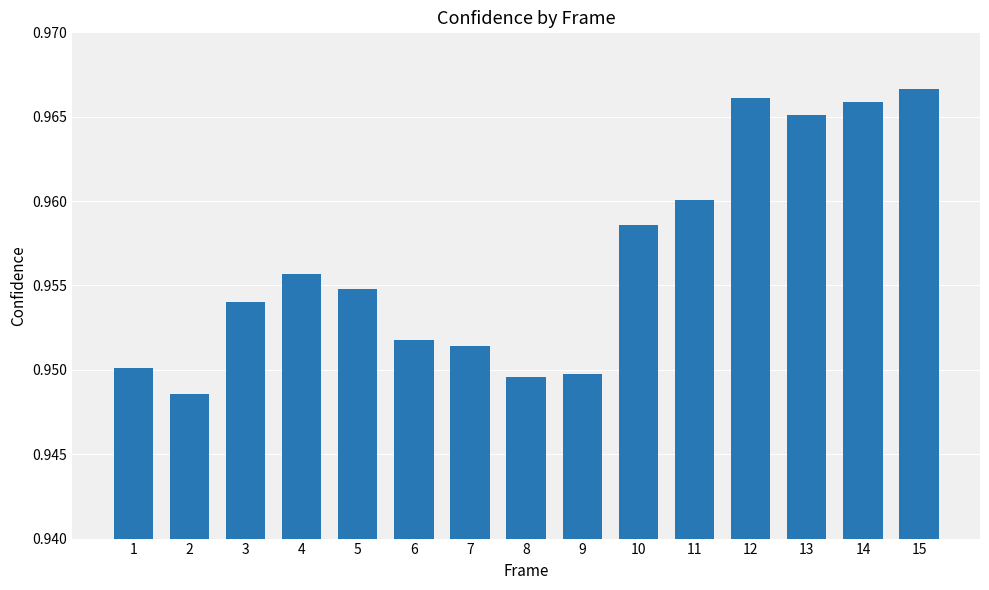

Does the chart contain stacked bars?

No